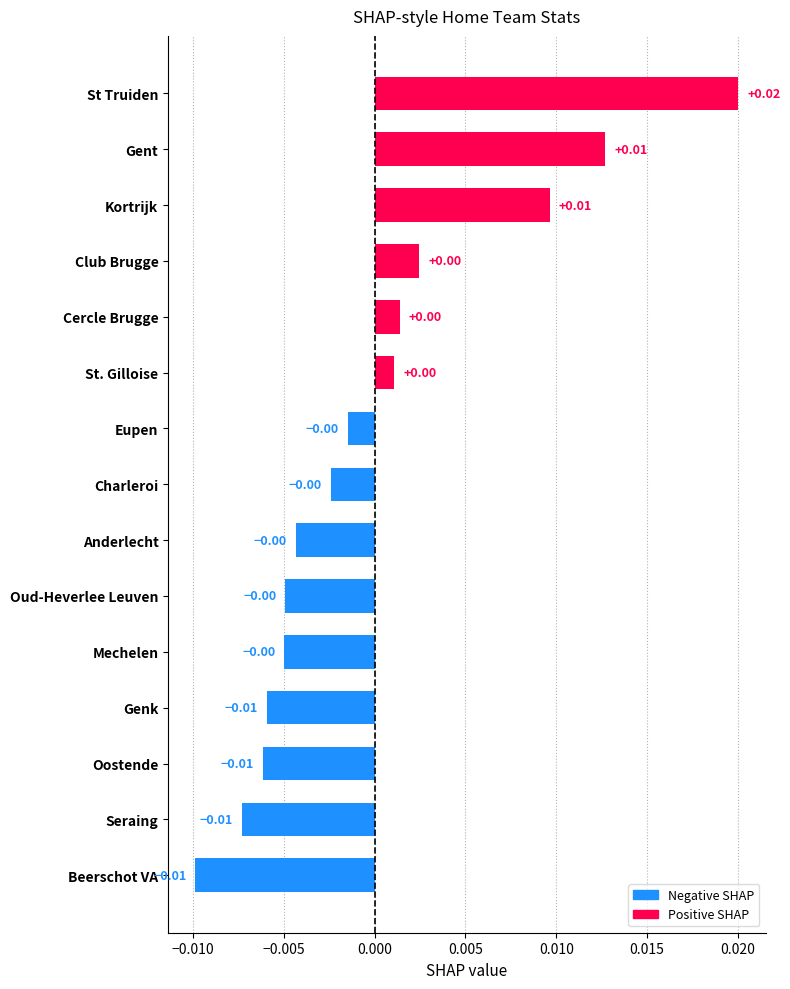

Between Club Brugge and Kortrijk, which is larger?

Kortrijk